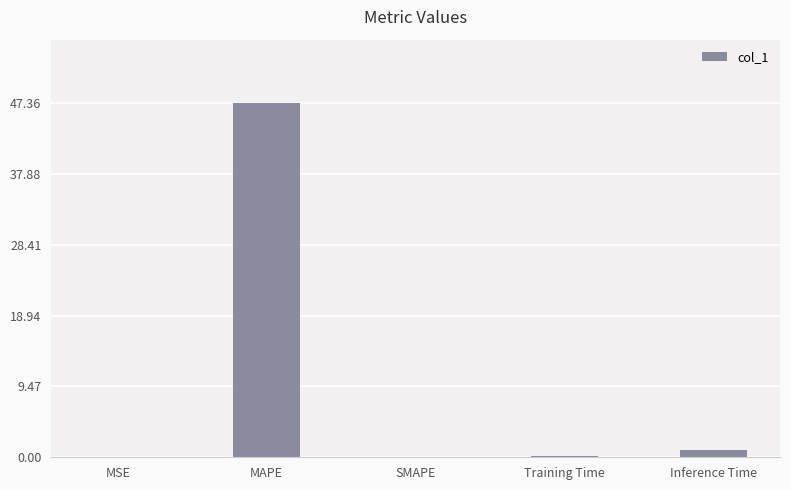

What is the sum of all values?

48.5